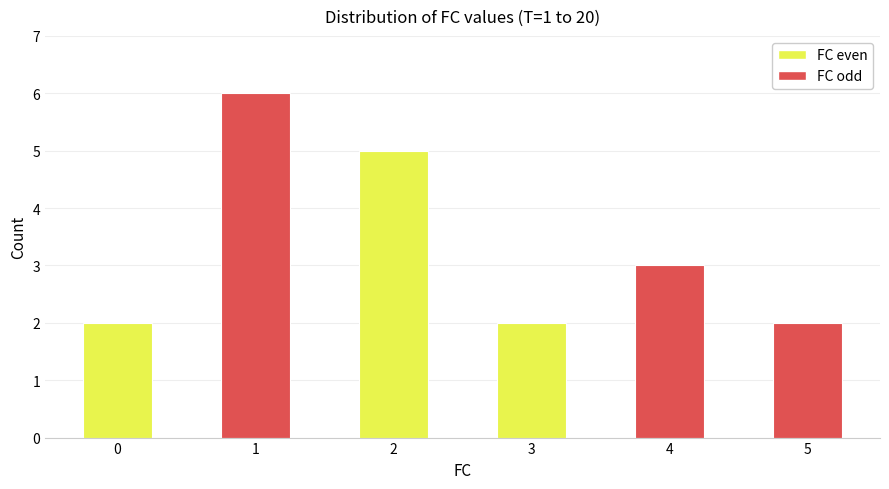

What is the sum of the values at 2 and 1?

11